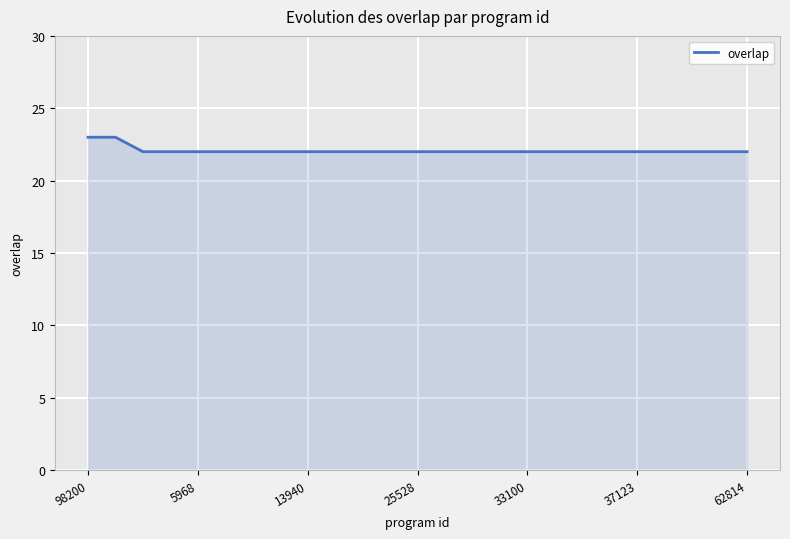

What is the greatest value displayed?

23